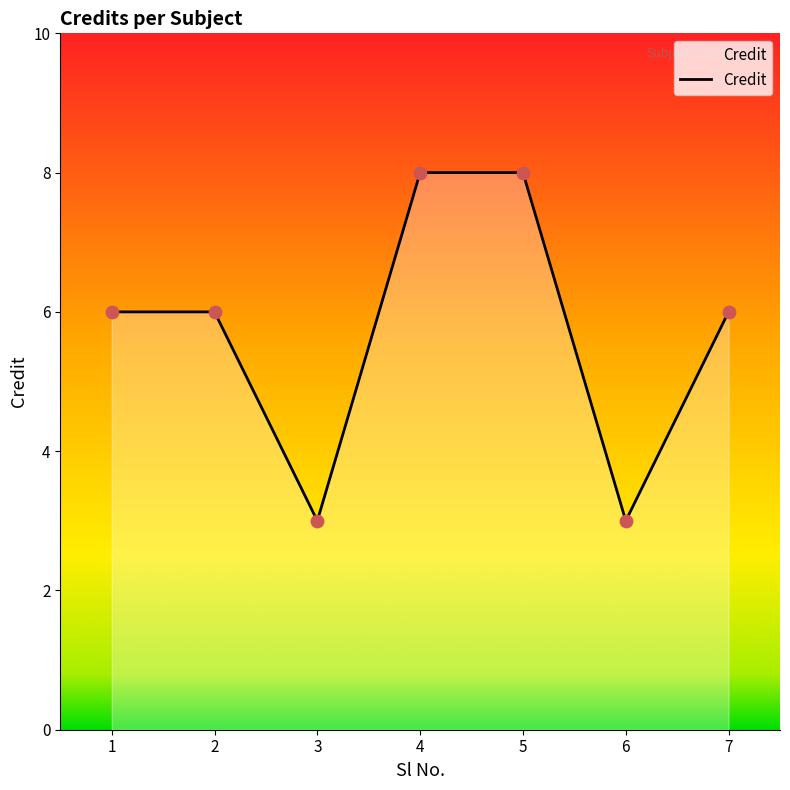

Approximately how many times larger is the value at 4 compared to 5?

1.0